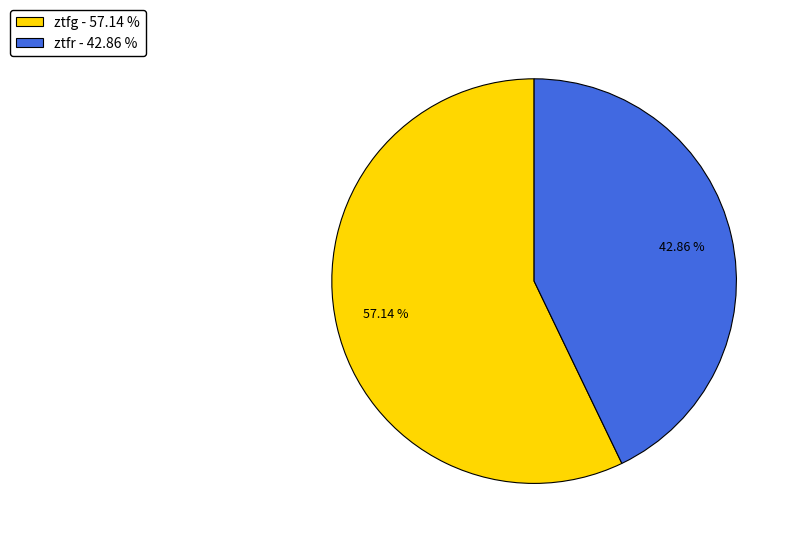

To the nearest percent, what is the difference between the largest and smallest slice percentages?

14%